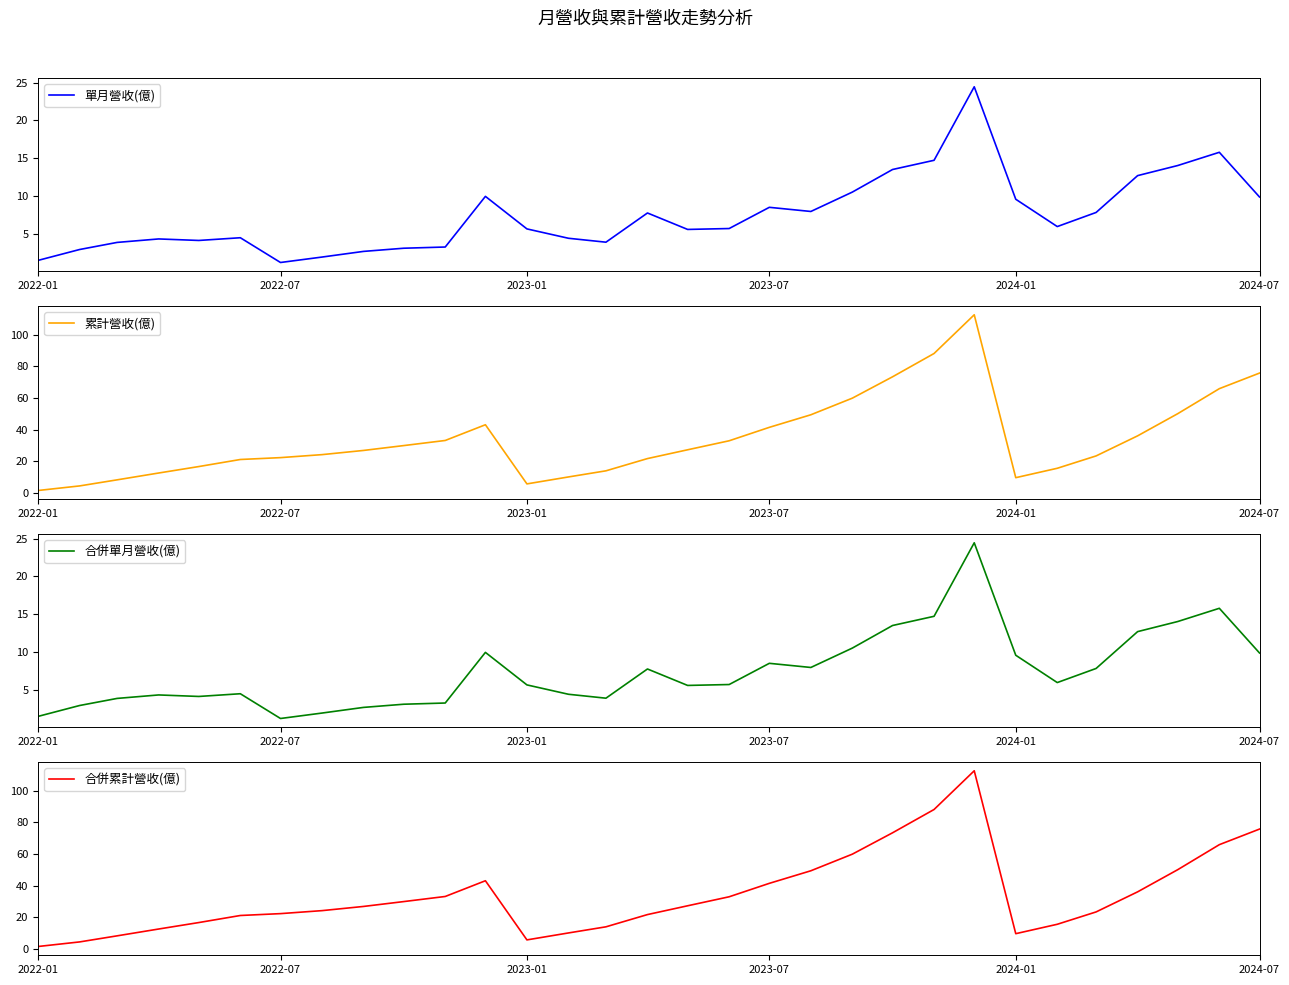

True or false: 累計營收(億) has more than 0 points higher than both neighbors.

True